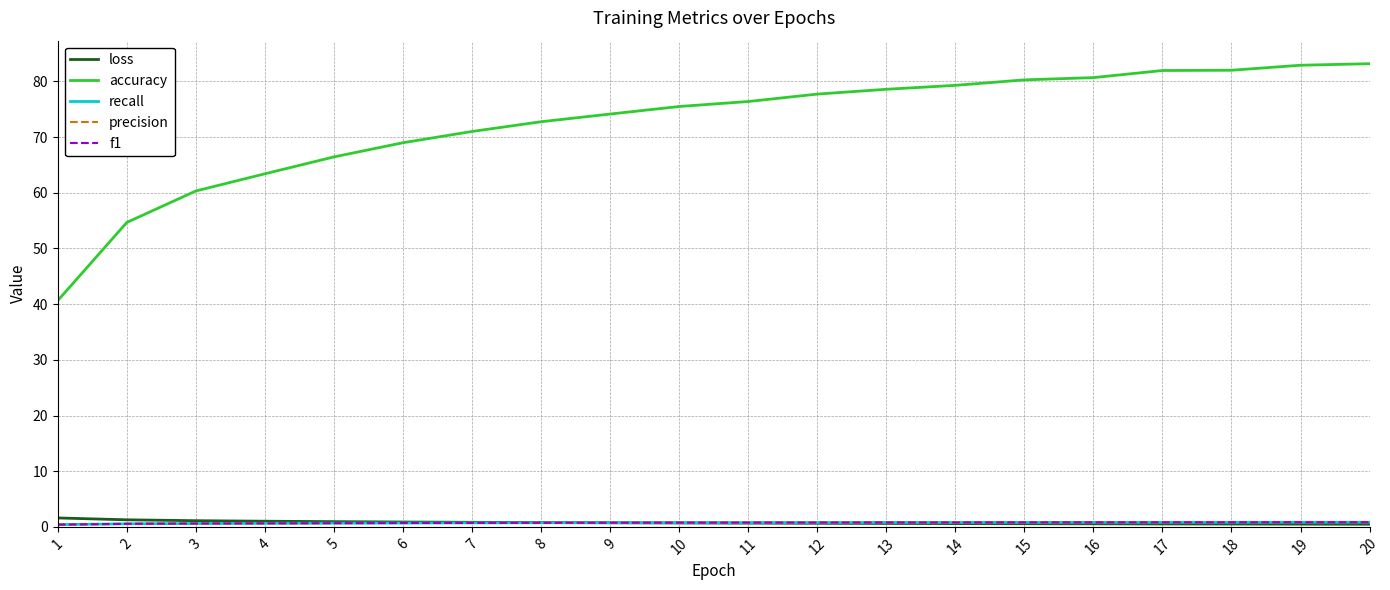

Which series has the largest total across all categories?

accuracy